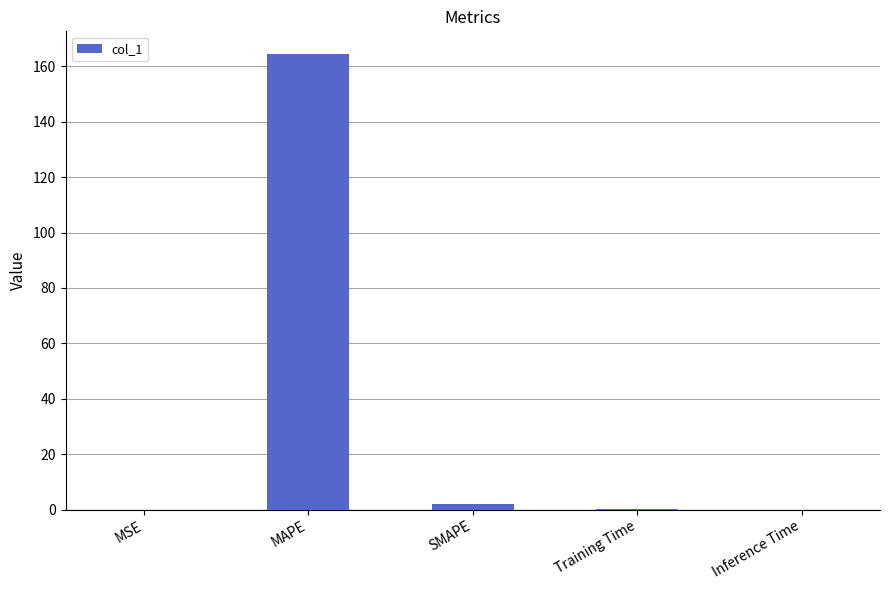

Read the value at MAPE.

164.4